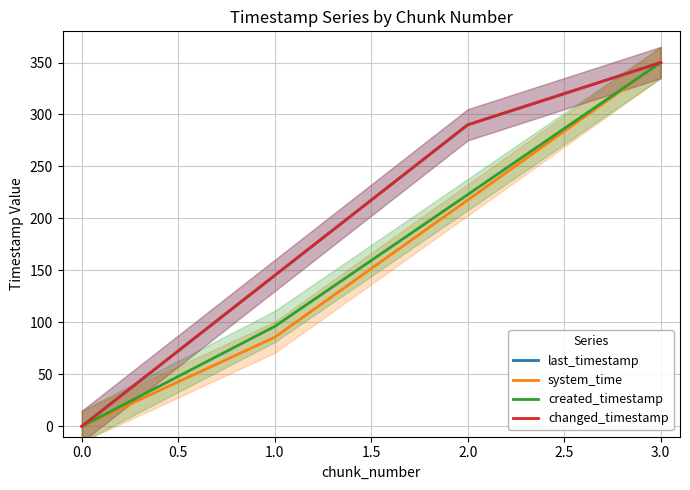

What is the maximum value shown in the chart?

350.0